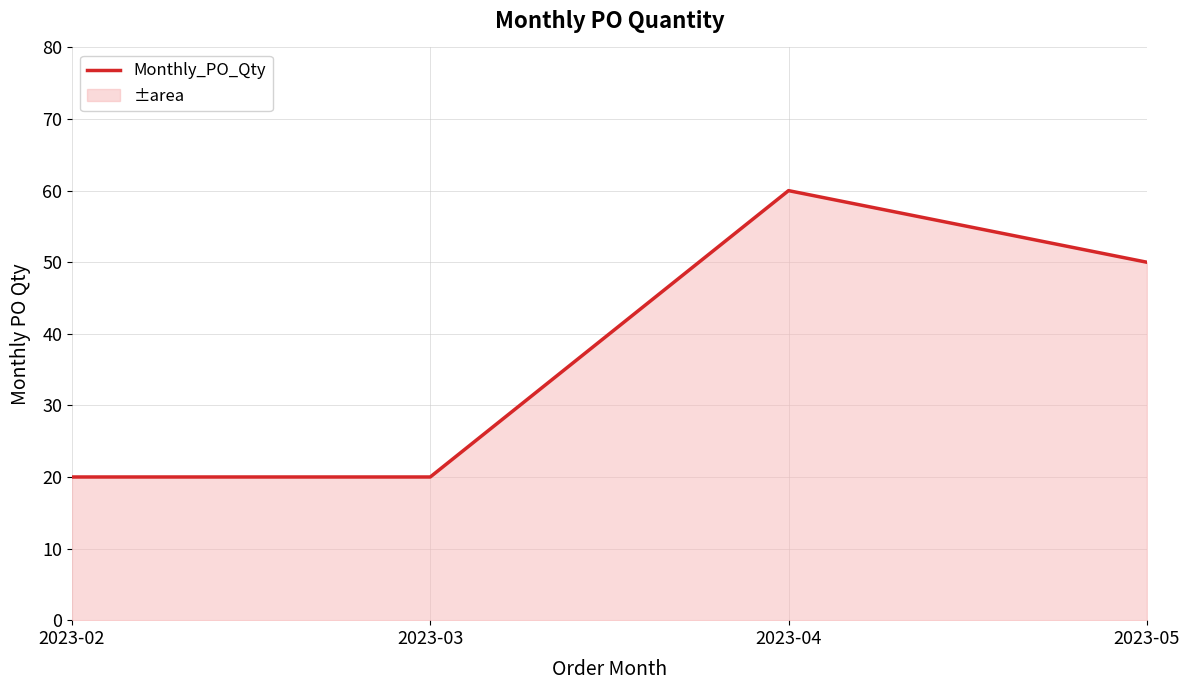

Approximately how many times larger is the value at 2023-05 compared to 2023-03?

2.5